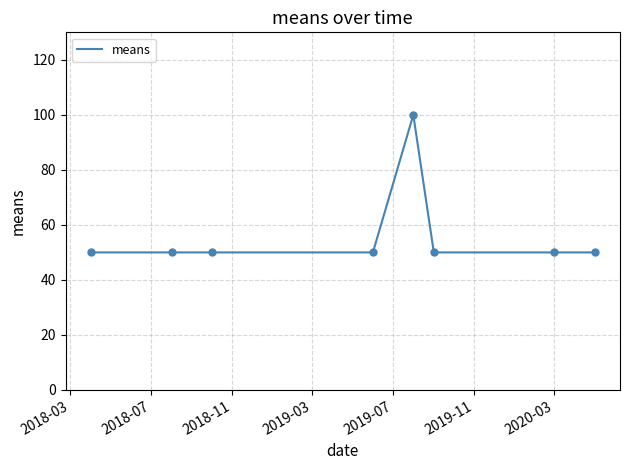

What is the maximum value shown in the chart?

100